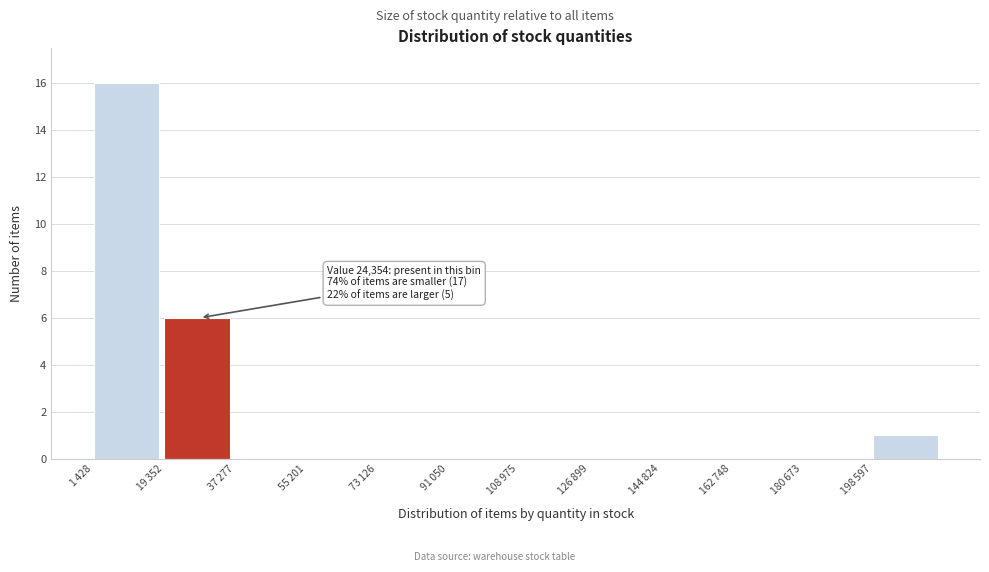

What is the greatest value displayed?

16